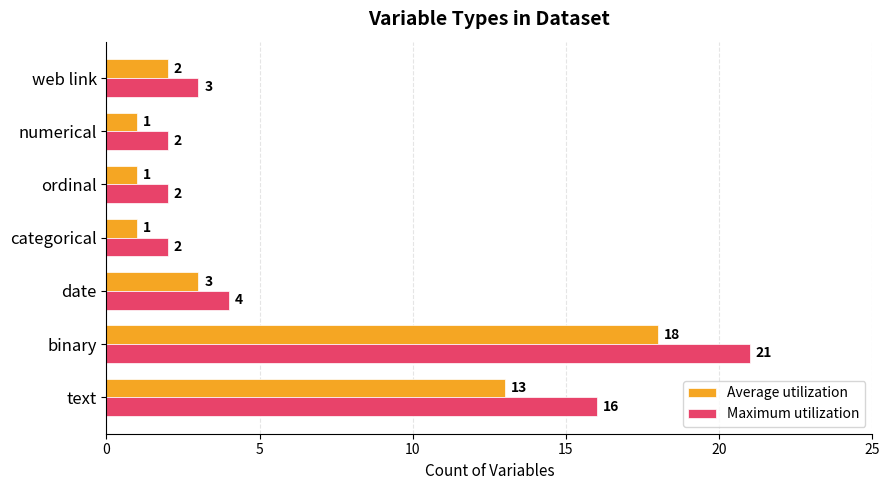

The value of Maximum utilization at ordinal is 2. True or false?

True